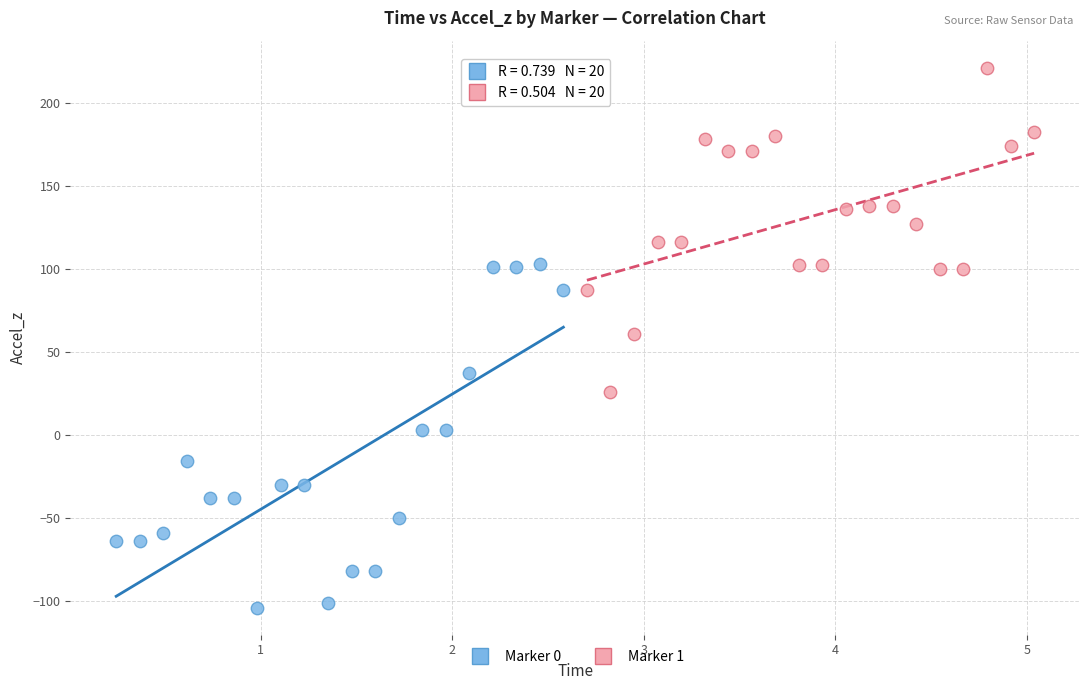

Which series contains the lowest Y value?

Marker 0